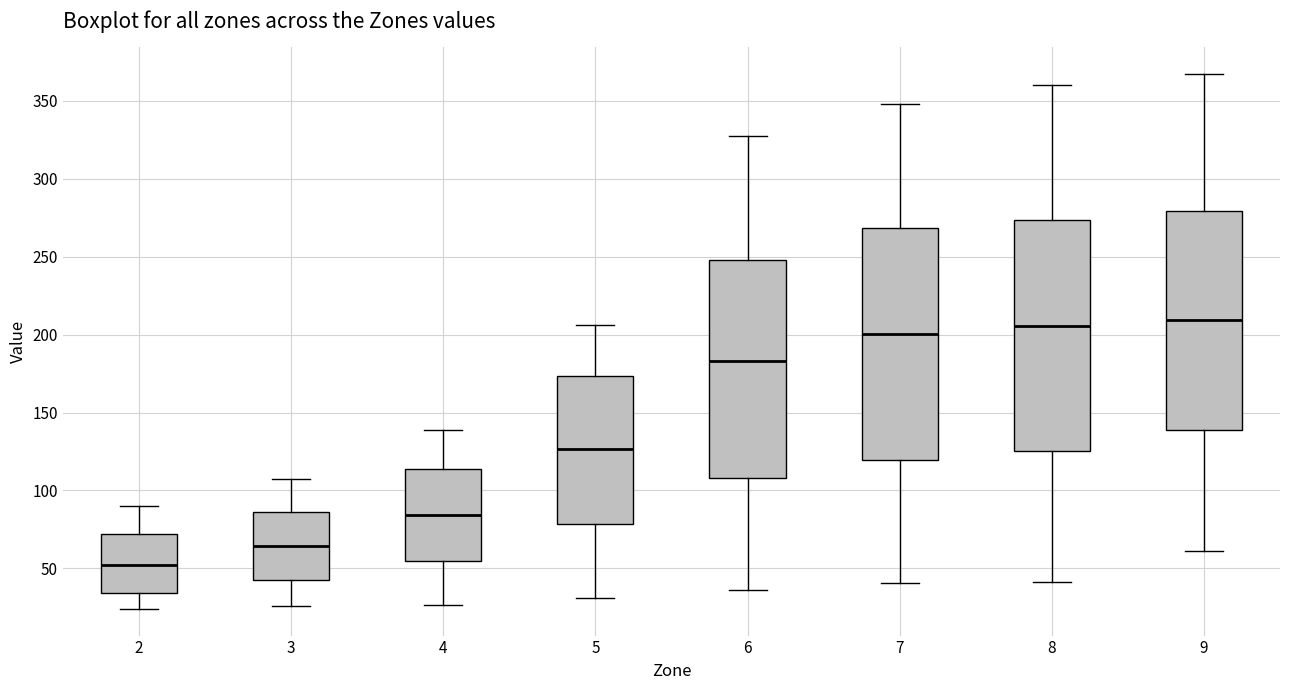

Reading left to right, read every box against the y-axis: the position of its median line, the range the box covers, and the ends of its whiskers. The values are not printed on the chart, so give them approximately, as read against the axis.

2: median 50, box 35 to 70, whiskers 25 to 90
3: median 65, box 45 to 85, whiskers 25 to 110
4: median 85, box 55 to 115, whiskers 25 to 140
5: median 125, box 80 to 175, whiskers 30 to 205
6: median 185, box 110 to 250, whiskers 35 to 330
7: median 200, box 120 to 270, whiskers 40 to 350
8: median 205, box 125 to 275, whiskers 40 to 360
9: median 210, box 140 to 280, whiskers 60 to 365